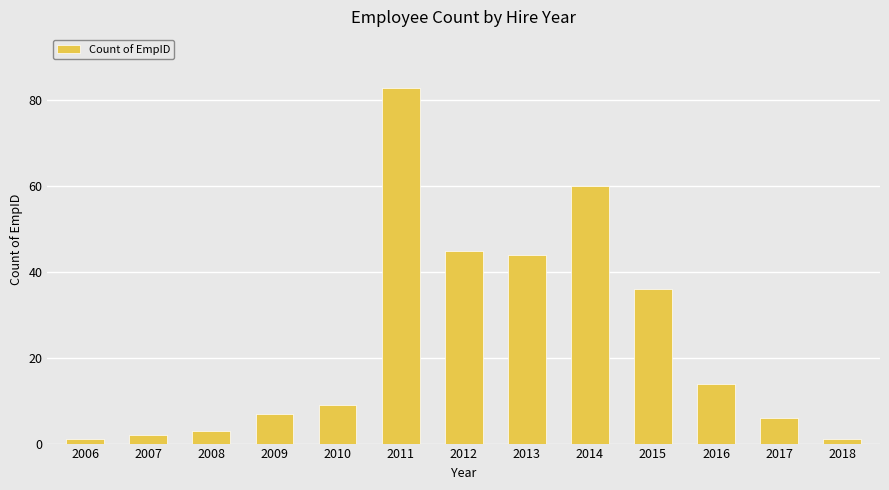

What is the sum of the values at 2015 and 2009?

43